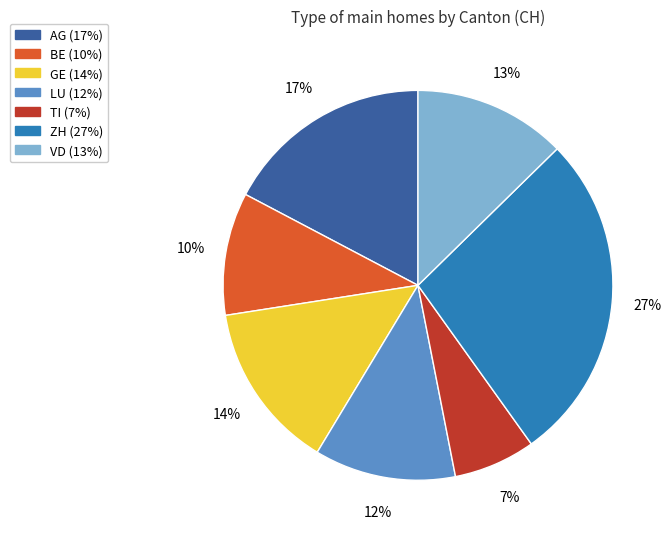

Is there a majority slice in this chart?

No